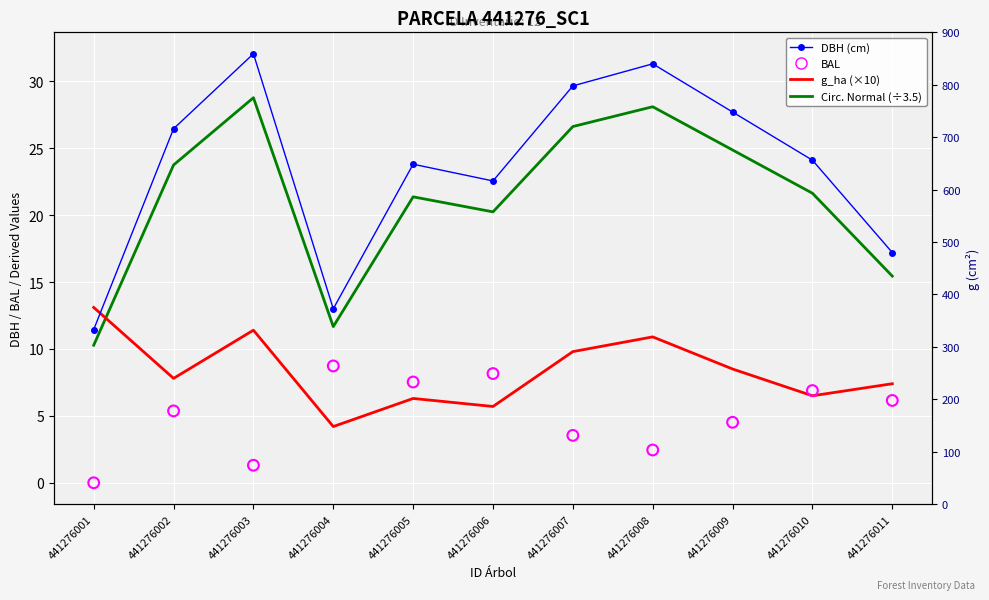

At which category is the sum across all series the highest?

441276003